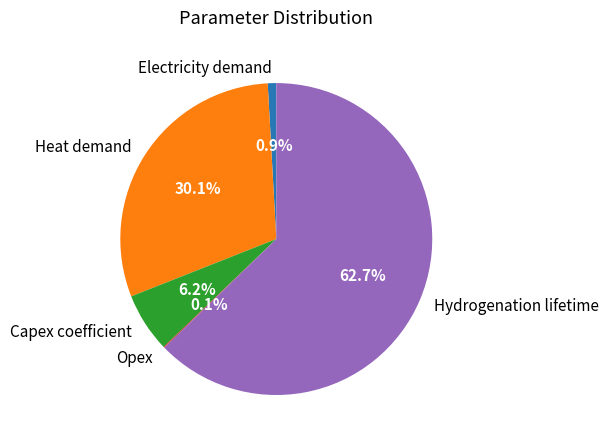

Does any single category account for the majority?

Yes